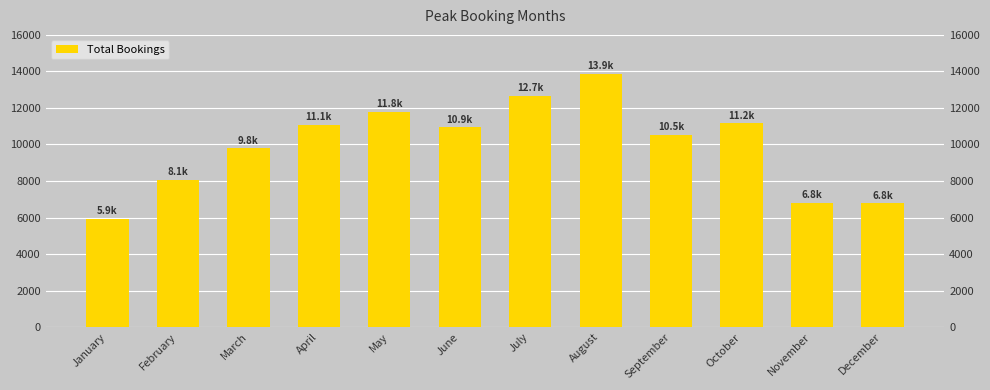

Is it true that the value at September is 10508?

True